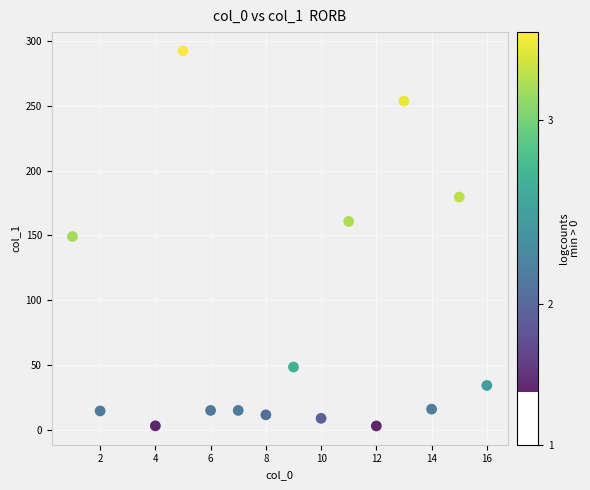

What is the range of Y values (max minus min)?

289.7